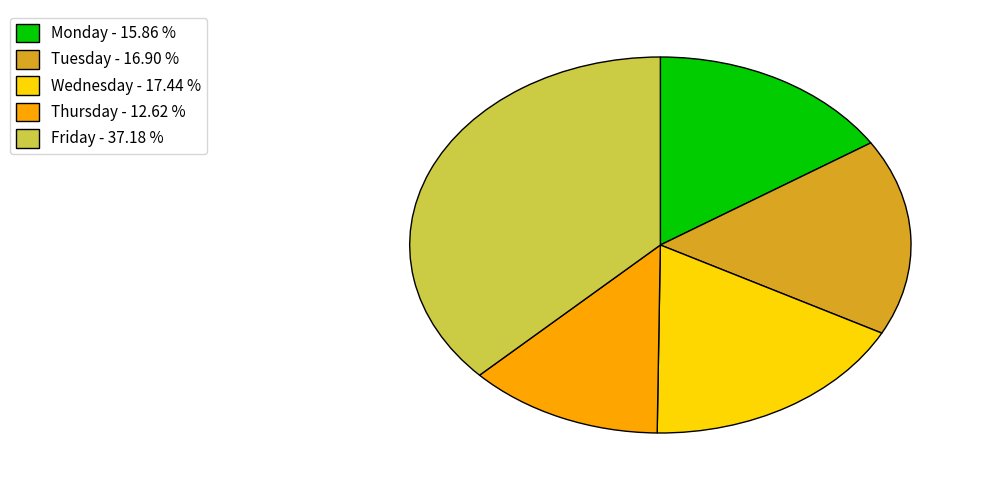

Approximately how many times larger is the value at Monday - 15.86 % compared to Thursday - 12.62 %?

1.3